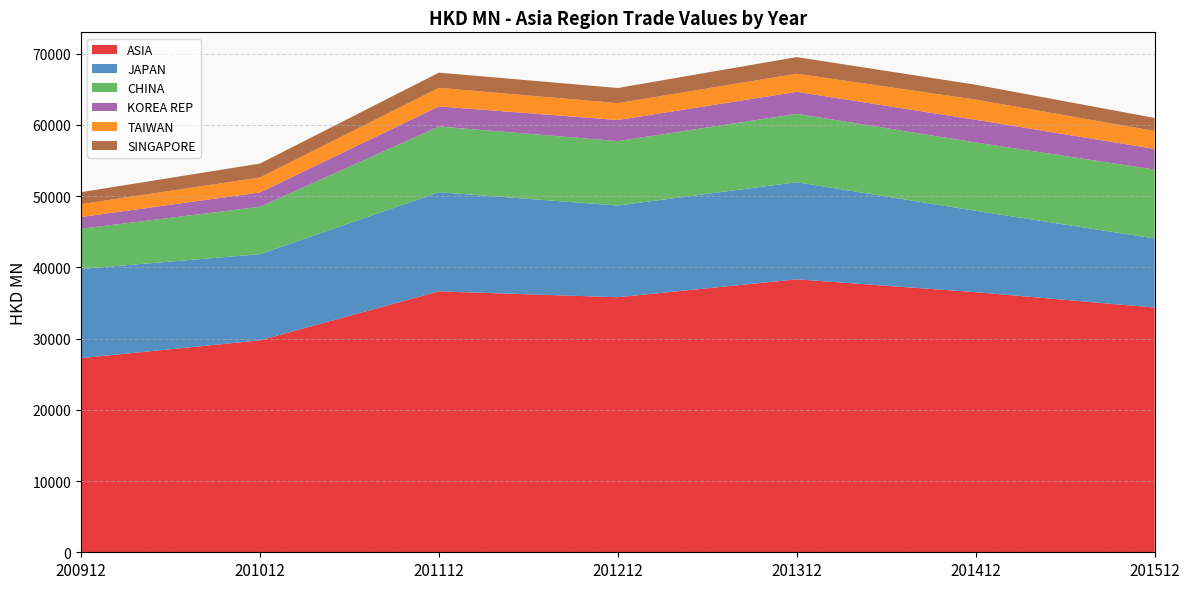

Reading left to right, list all the values displayed in this chart.

ASIA: 200912=27253.5	201012=29745.7	201112=36620.0	201212=35799.2	201312=38309.9	201412=36510.3	201512=34348.7
JAPAN: 200912=12517.6	201012=12093.4	201112=13916.6	201212=12872.1	201312=13634.3	201412=11420.2	201512=9700.7
CHINA: 200912=5641.3	201012=6653.7	201112=9229.8	201212=9043.2	201312=9594.5	201412=9586.8	201512=9674.7
KOREA REP: 200912=1649.0	201012=2011.5	201112=2823.3	201212=2961.3	201312=3092.4	201412=3192.1	201512=2893.9
TAIWAN: 200912=1807.8	201012=2102.9	201112=2599.5	201212=2367.8	201312=2541.0	201412=2826.4	201512=2512.1
SINGAPORE: 200912=1676.7	201012=1953.3	201112=2135.1	201212=2124.9	201312=2333.1	201412=2091.5	201512=1833.4